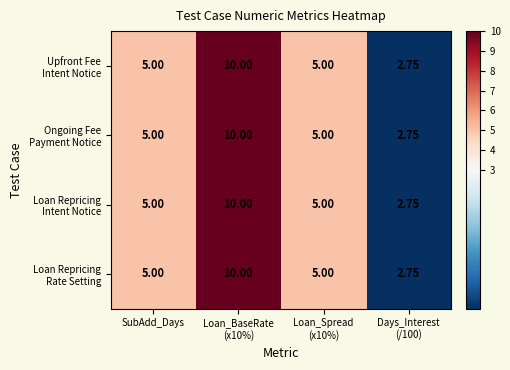

At how many categories does at least one series exceed 8?

1